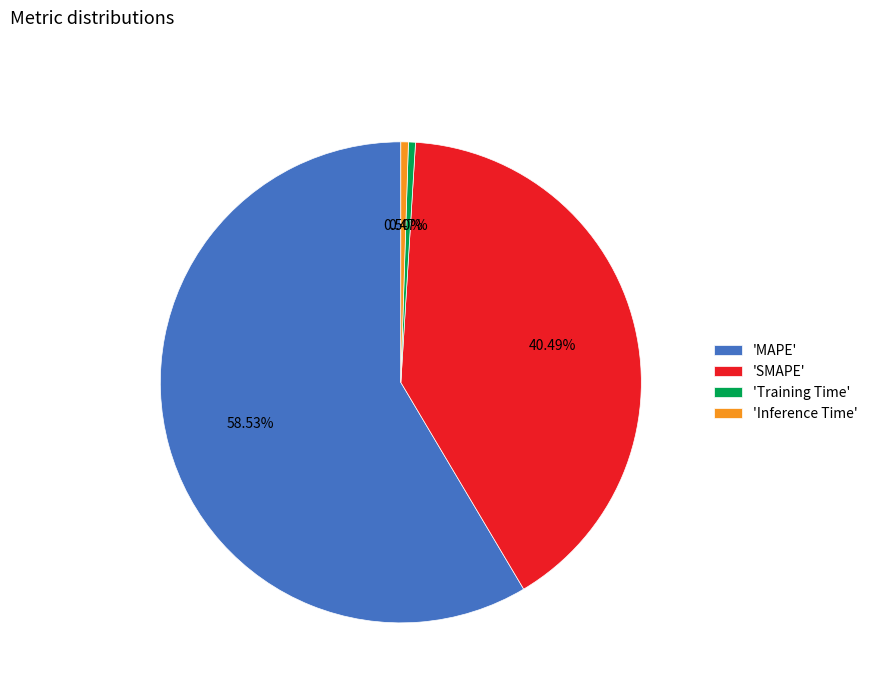

To the nearest percent, what is the average slice percentage?

25%